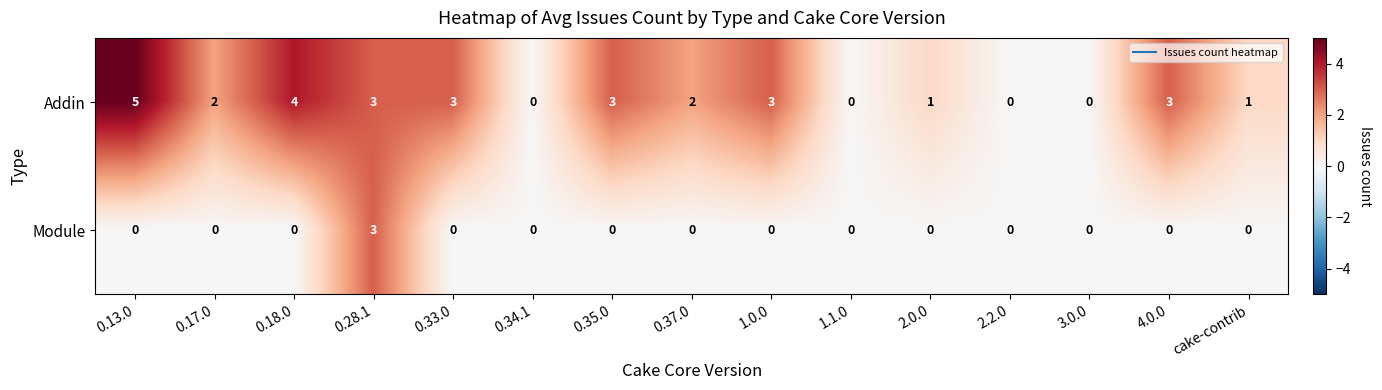

Reading left to right, extract all data points from this chart.

Addin: 5	2	4	3	3	0	3	2	3	0	1	0	0	3	1
Module: 0	0	0	3	0	0	0	0	0	0	0	0	0	0	0